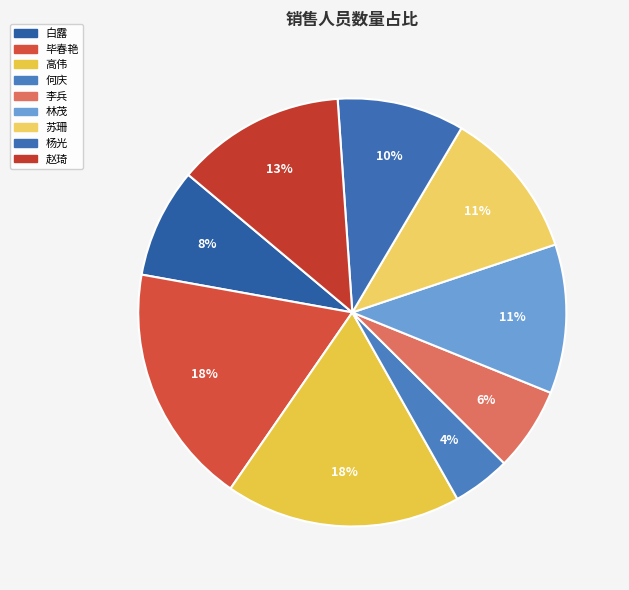

Is there a majority slice in this chart?

No